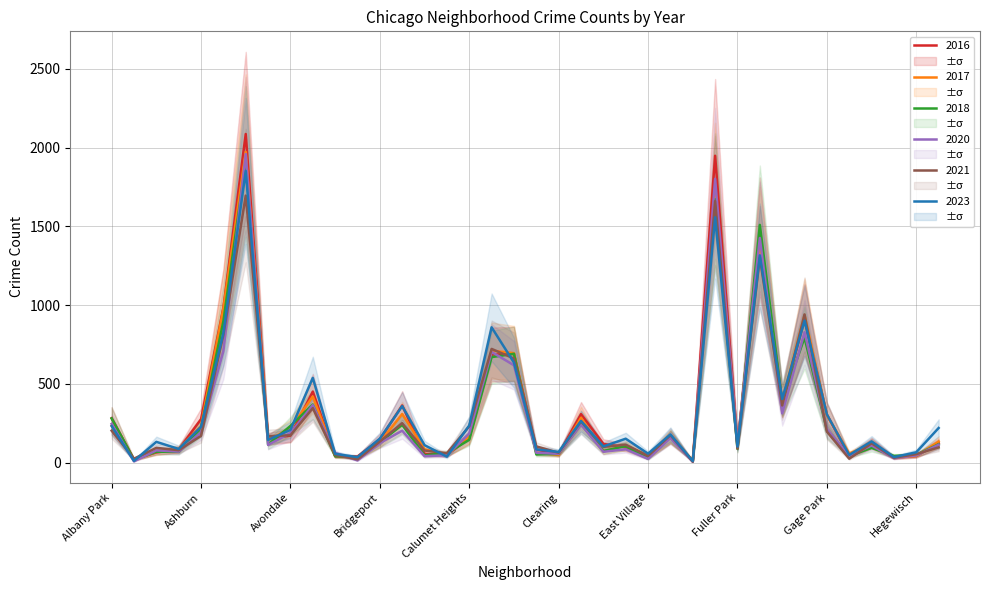

How many times do 2021 and 2023 cross each other?

12